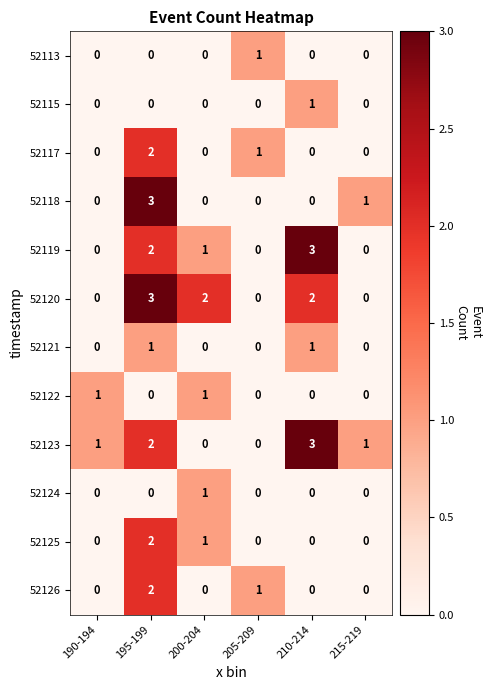

What is the sum of all 52125 values?

3